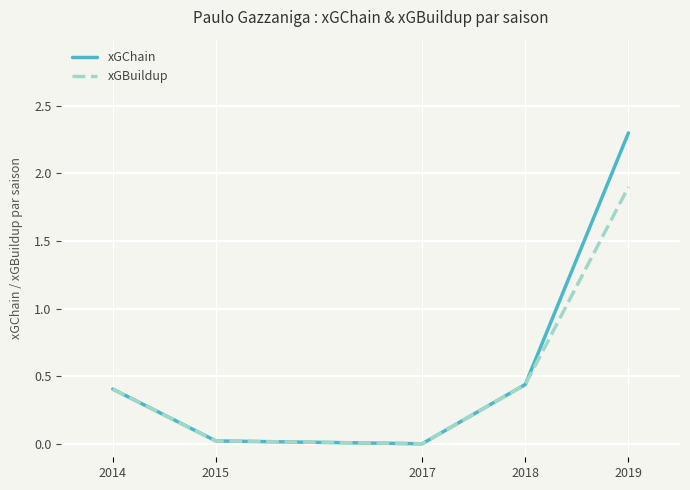

At which category is the sum across all series the highest?

2019